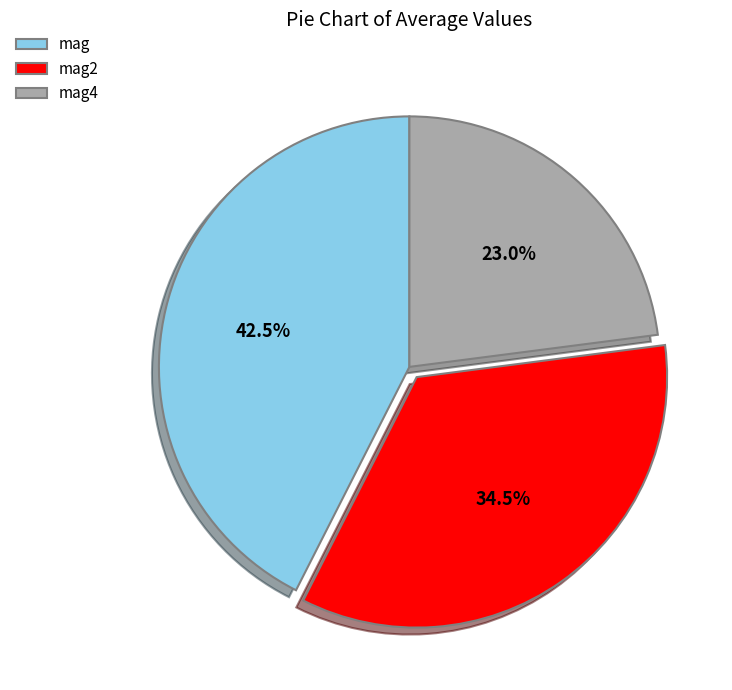

How many slices are in this pie chart?

3